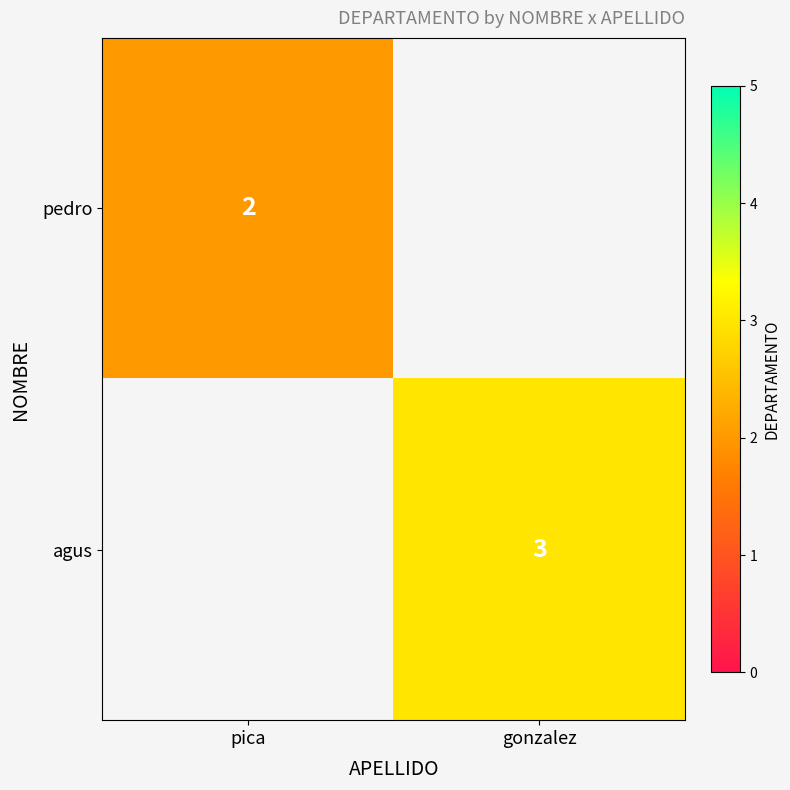

The value of agus at gonzalez is 2. True or false?

False